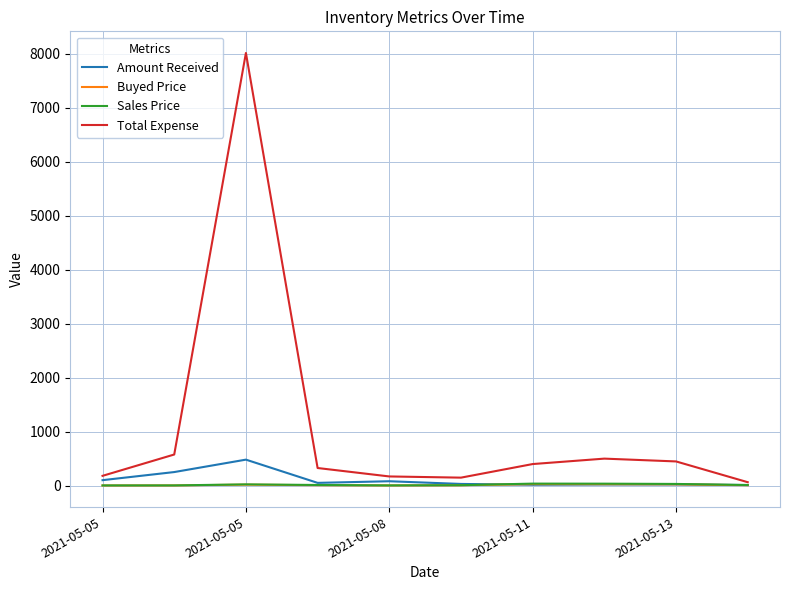

Which series has the largest range (max minus min)?

Total Expense